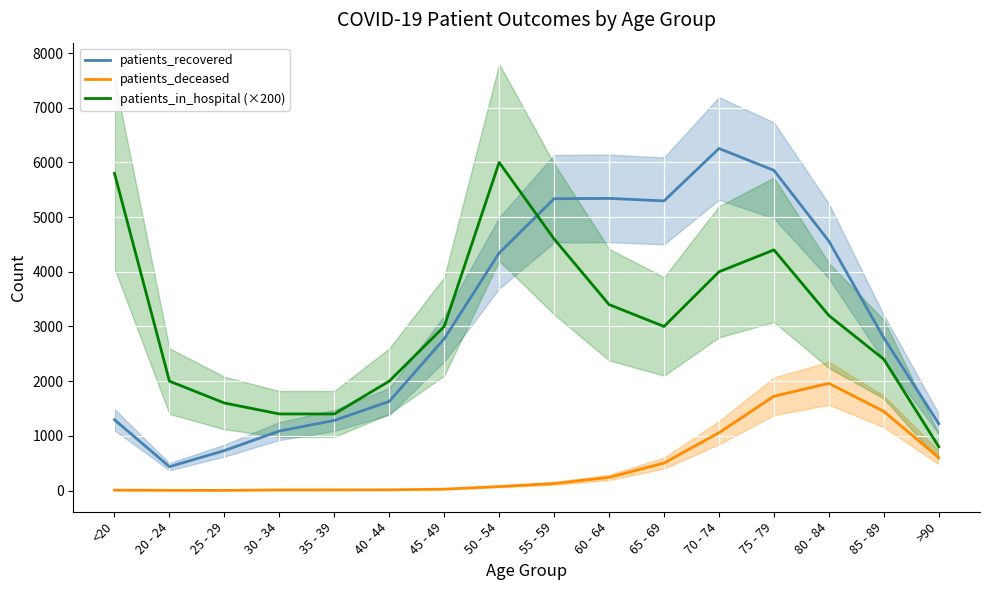

What is the sum of the patients_deceased values at 25 - 29 and 55 - 59?

130